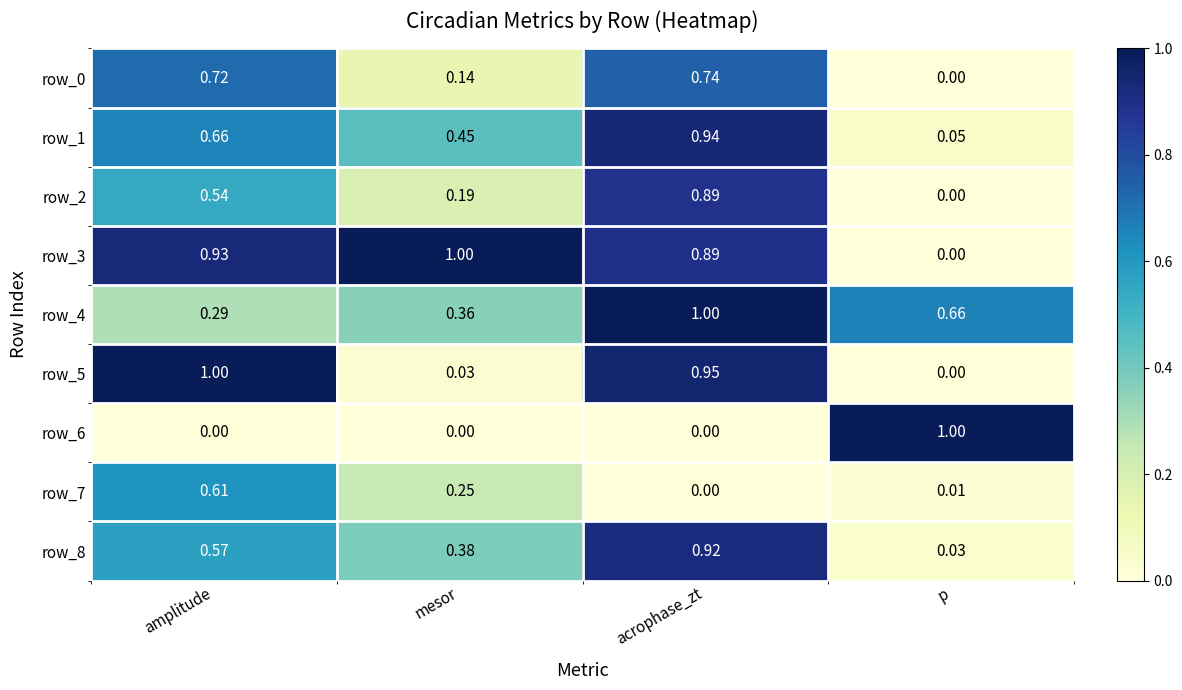

What is the difference between the highest and lowest values at amplitude?

1.0